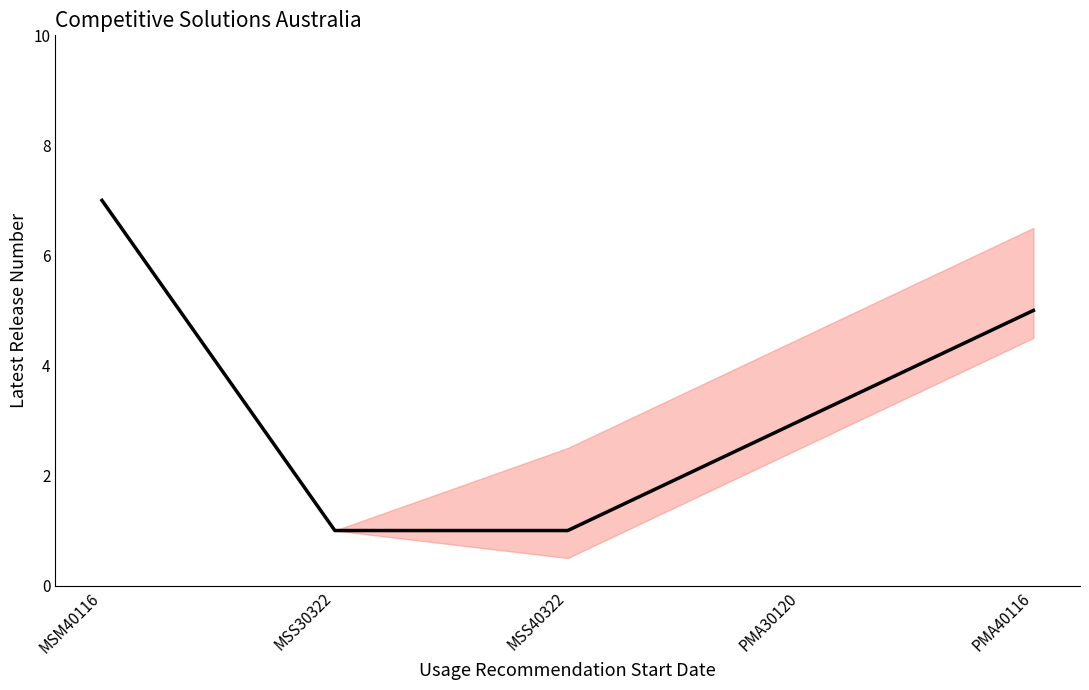

What position from the right is PMA30120?

2